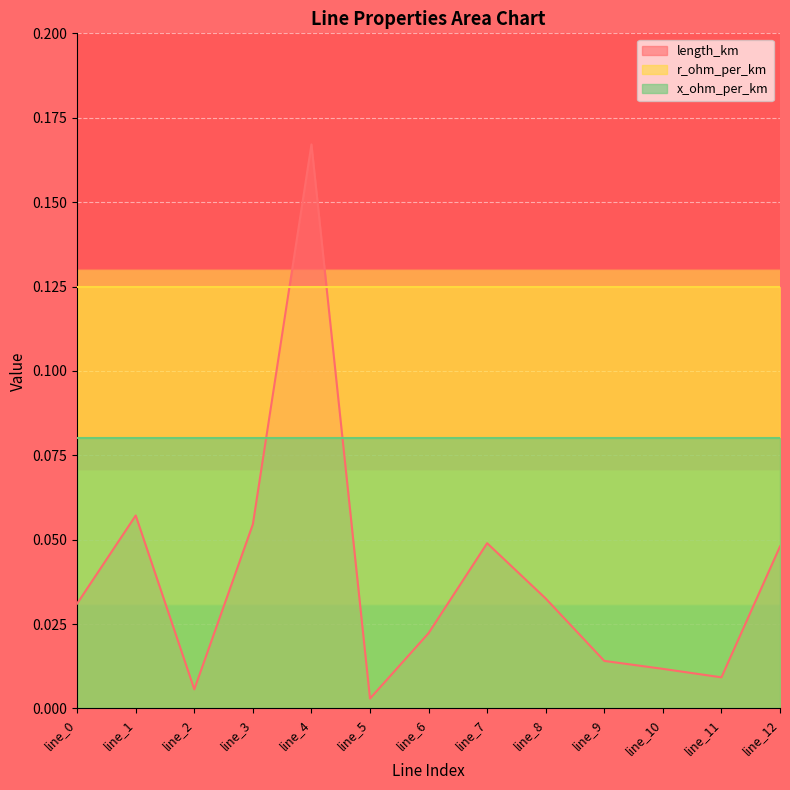

List the series in order of their overall mean, lowest first.

length_km, x_ohm_per_km, r_ohm_per_km